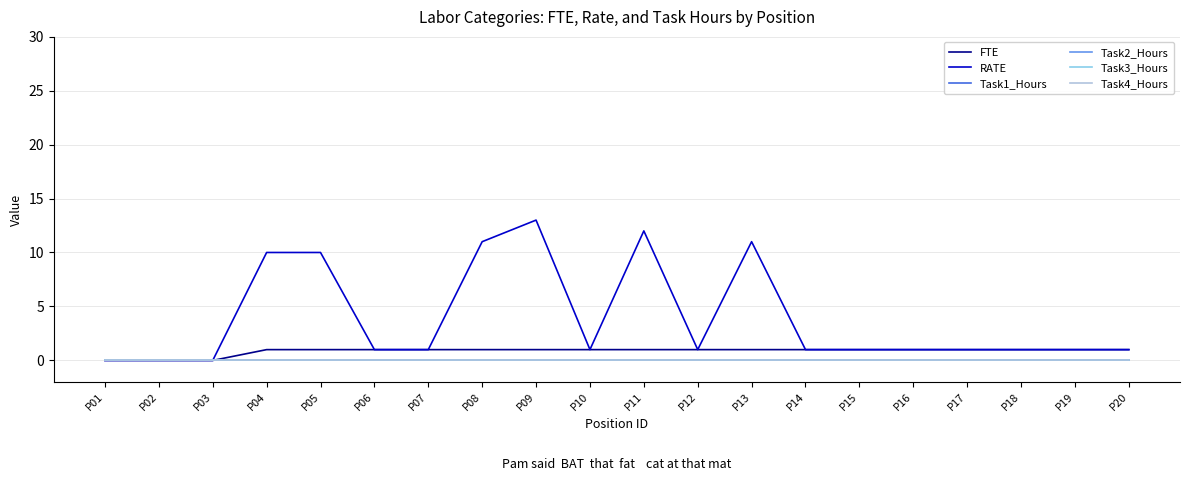

Does the chart display data point markers on the line(s)?

No